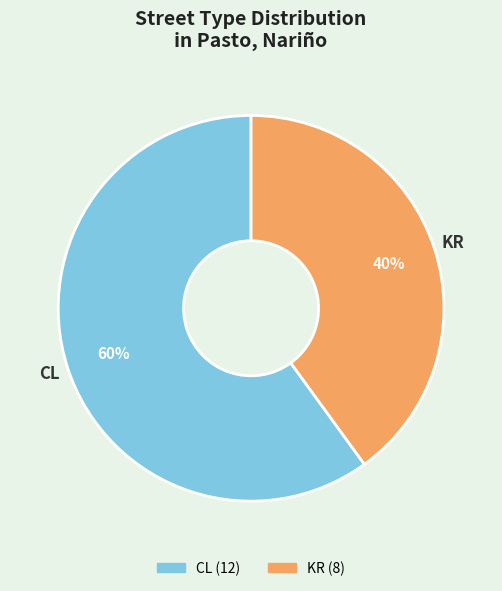

Do CL and KR together represent more than half of the pie?

Yes